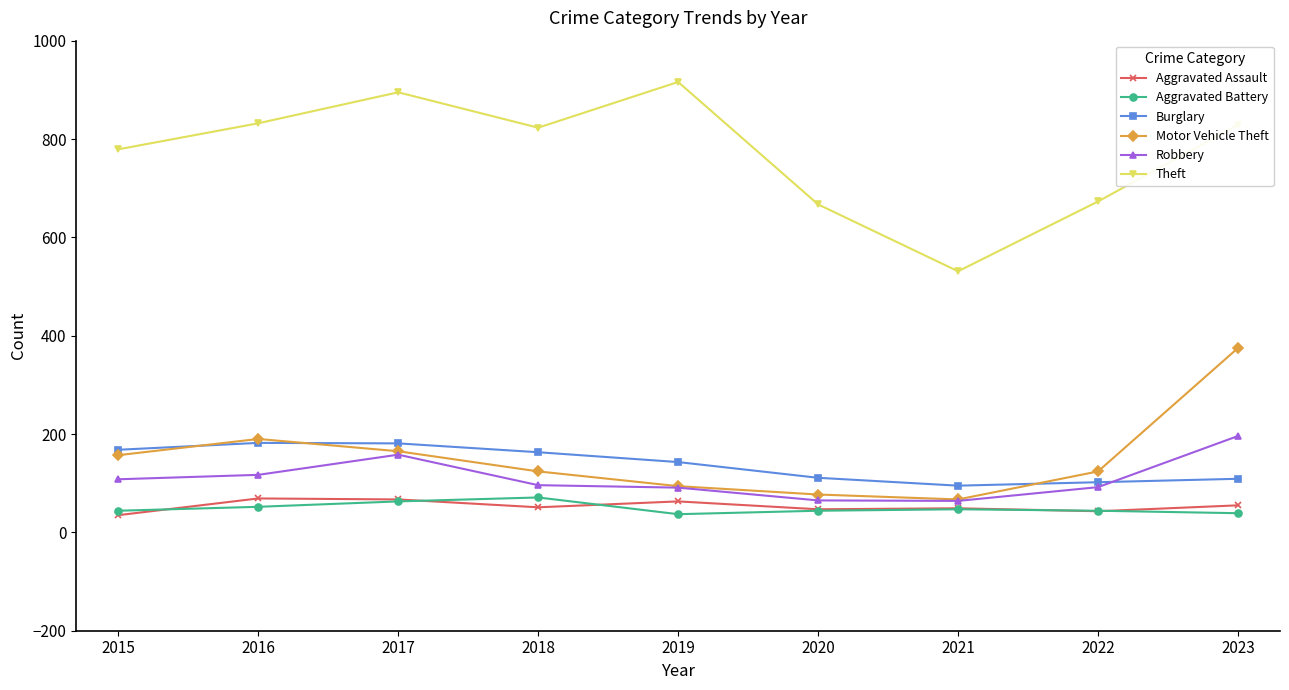

True or false: Aggravated Assault has more than 0 points higher than both neighbors.

True